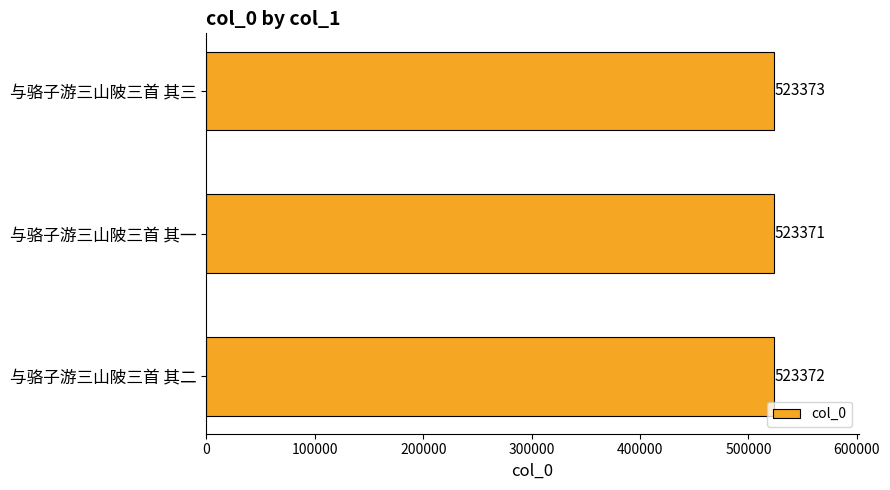

How many values are below 523372?

1